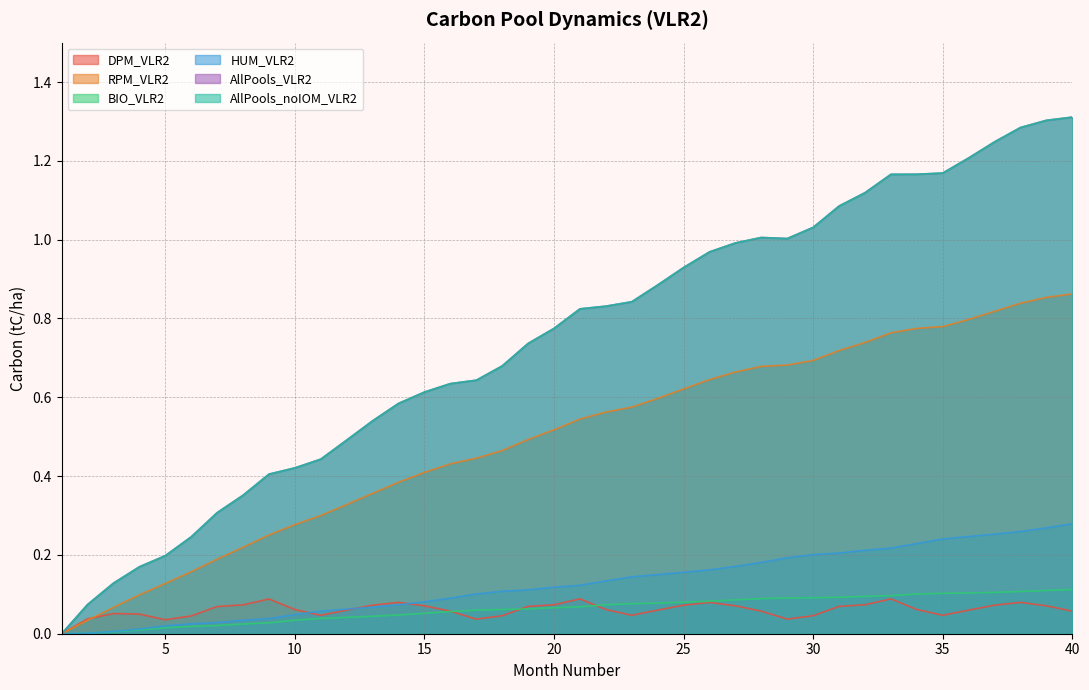

What is the approximate value of AllPools_VLR2 at 3?

0.1